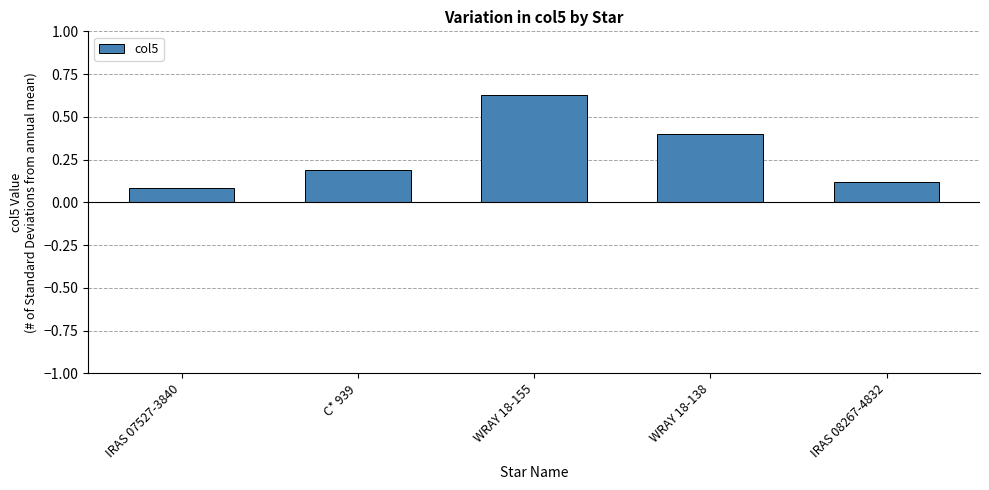

Which has a higher value, IRAS 07527-3840 or C* 939?

C* 939